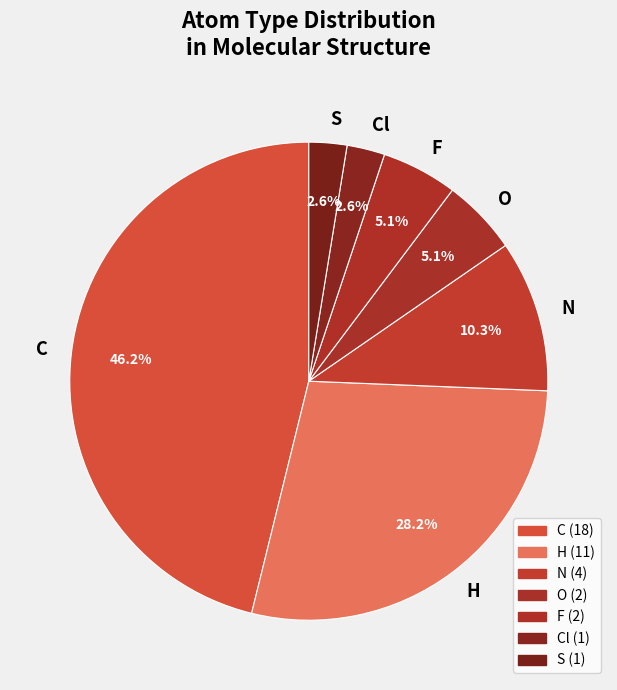

Is C the majority of the pie?

No